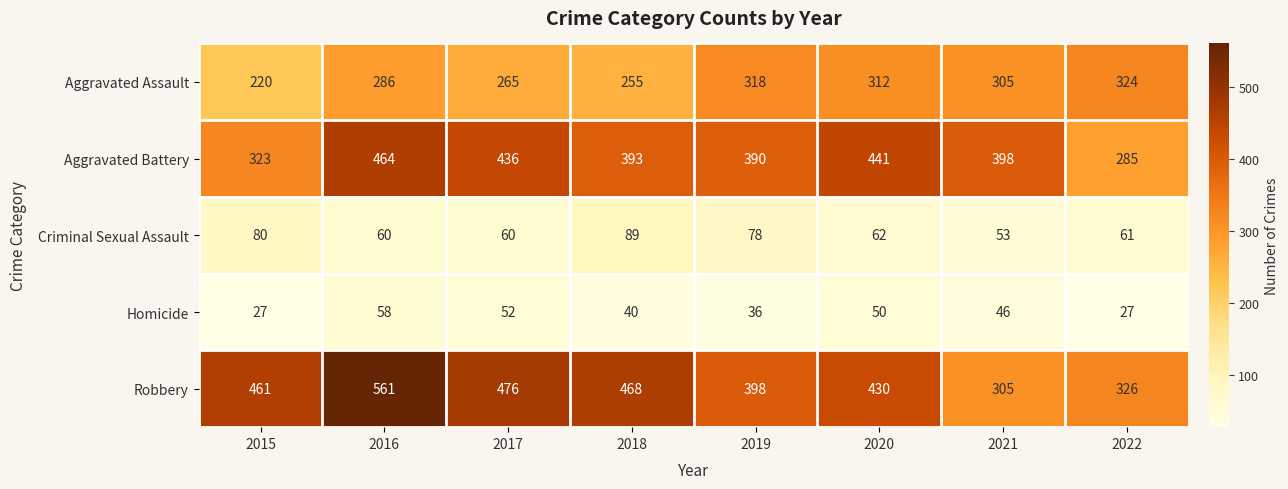

What is the total value across all series at 2017?

1289